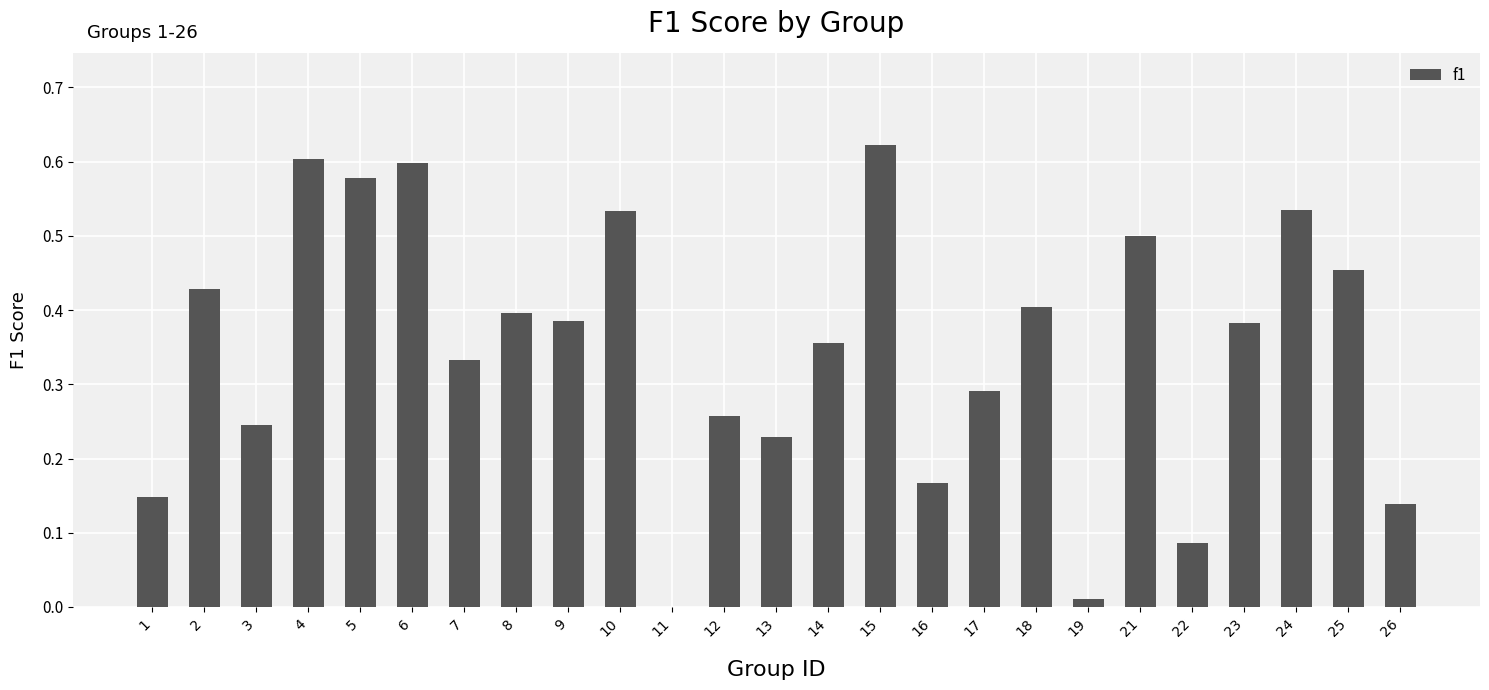

Which label corresponds to the largest value in the chart?

15